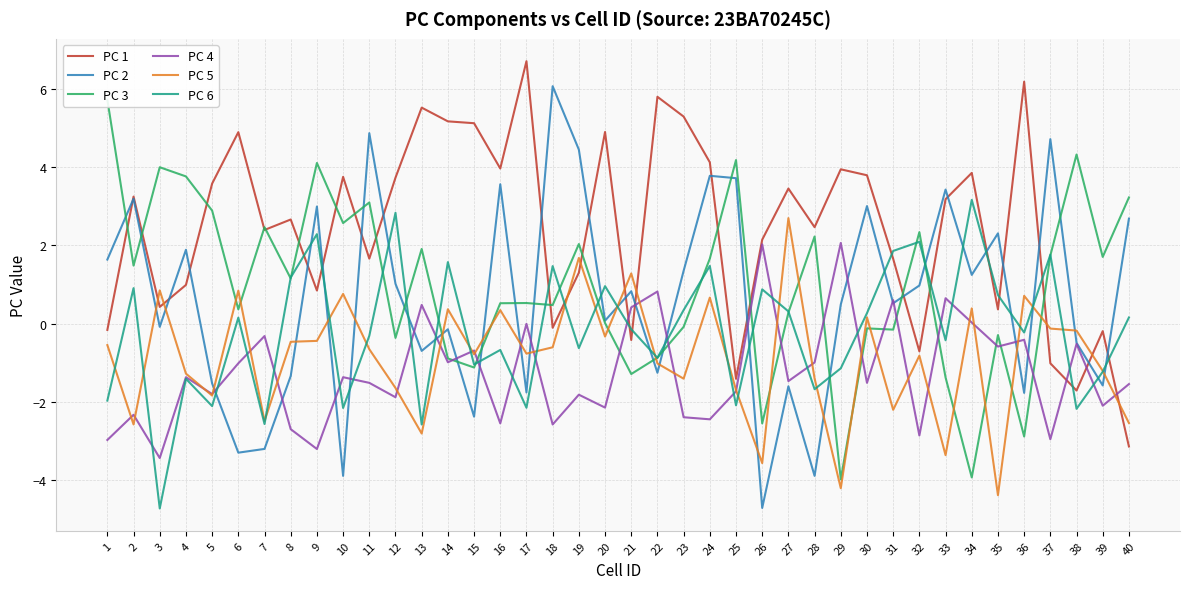

True or false: PC 5 has a value of 0.1 at 30.

False